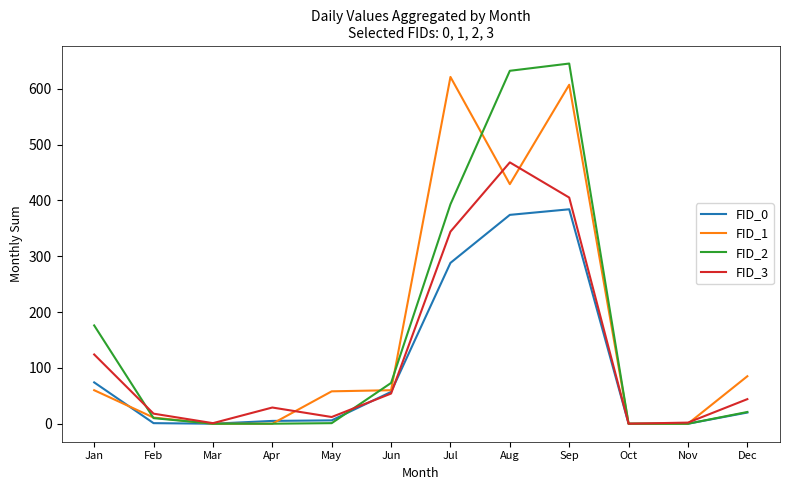

Which series has the largest range (max minus min)?

FID_2